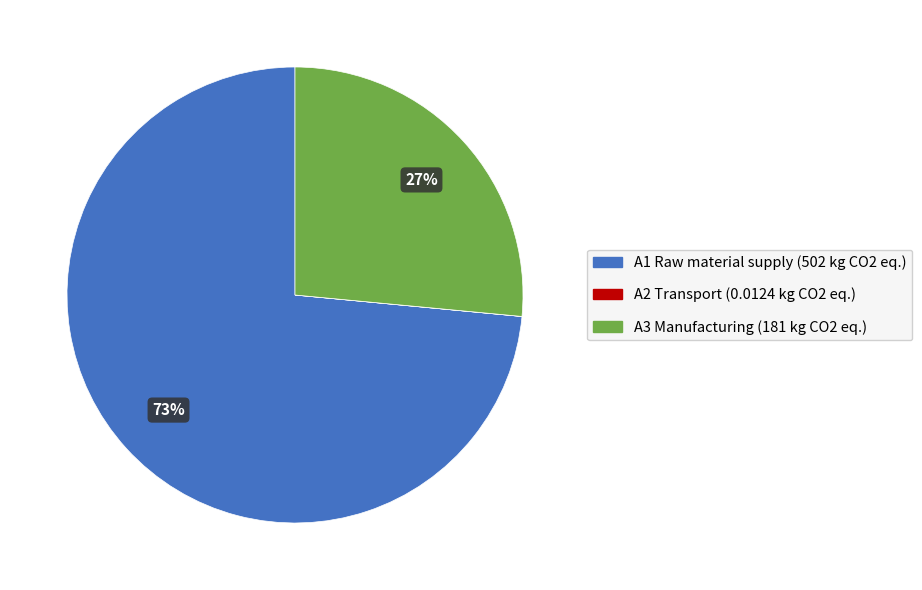

Is there any slice that represents more than half of the pie?

Yes